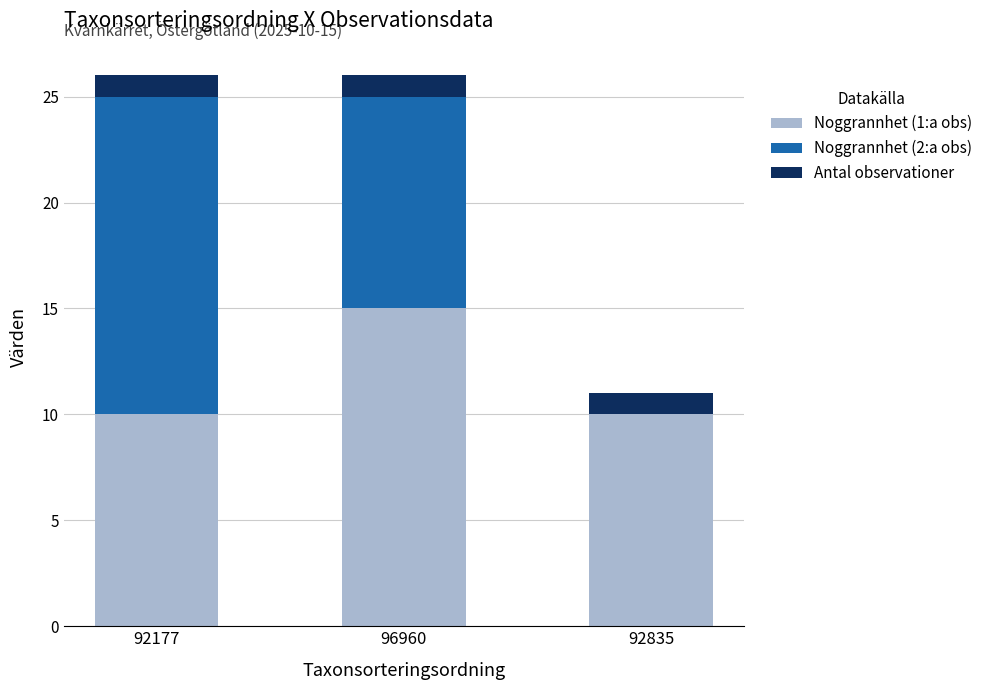

What is the total value across all series at 92177?

26